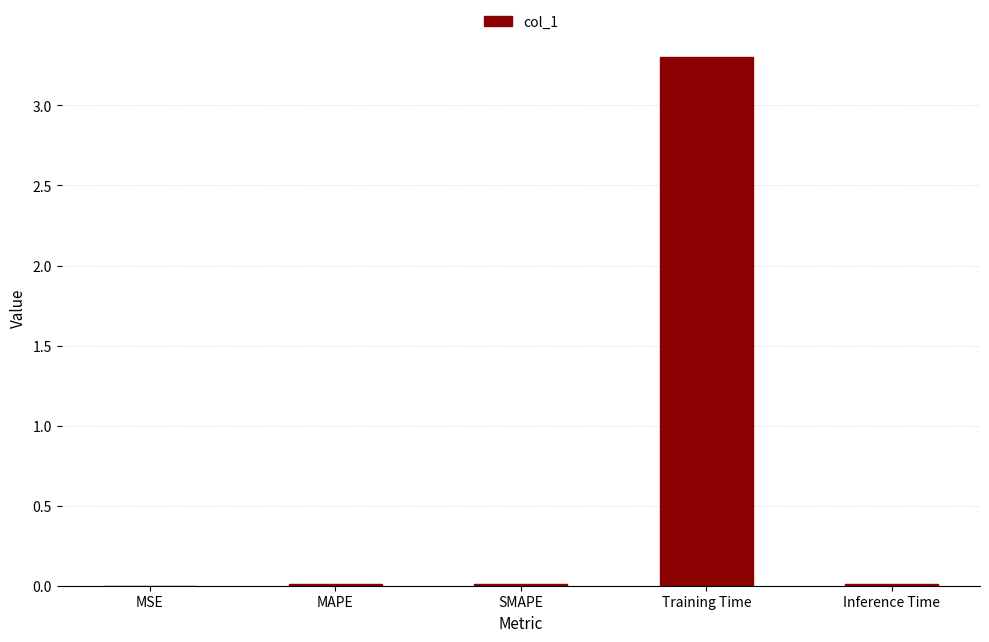

Which category has the highest value across all series?

Training Time